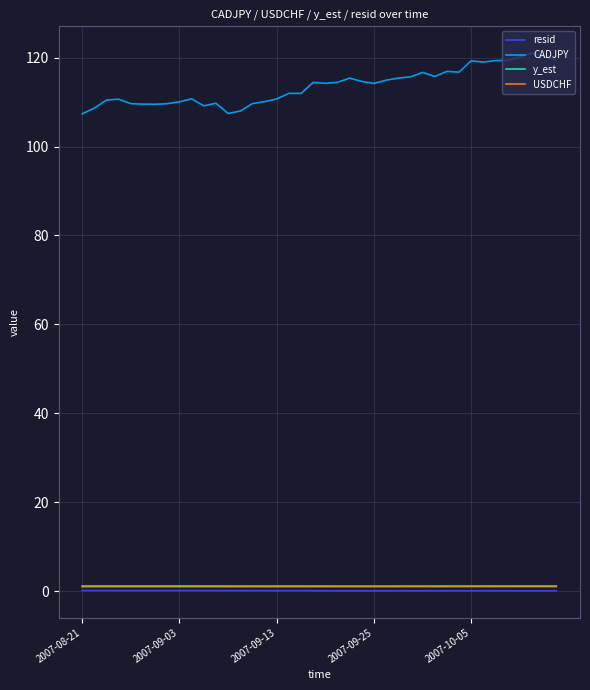

Which series has the widest spread of values?

CADJPY